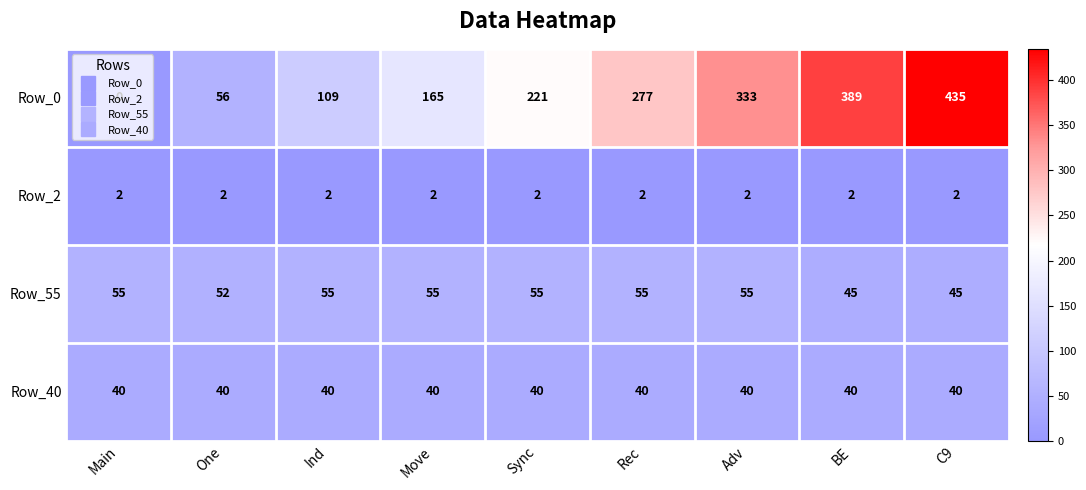

What is the sum of all Row_55 values?

472